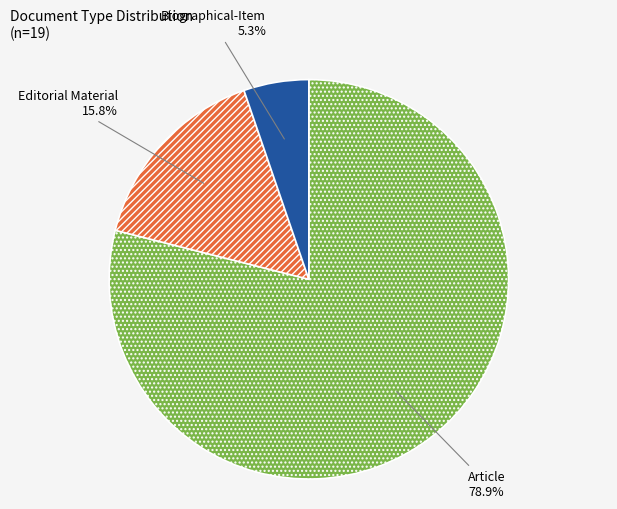

Does Biographical-Item account for over 50% of the chart?

No